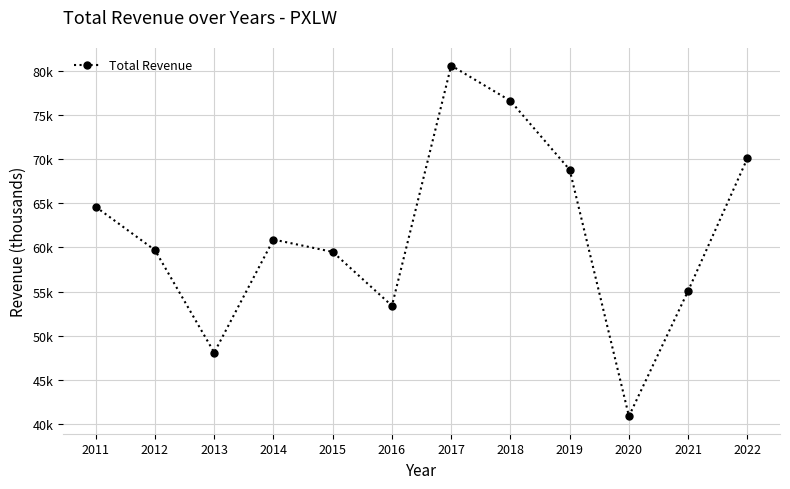

At which label does the data first exceed 60900?

2011